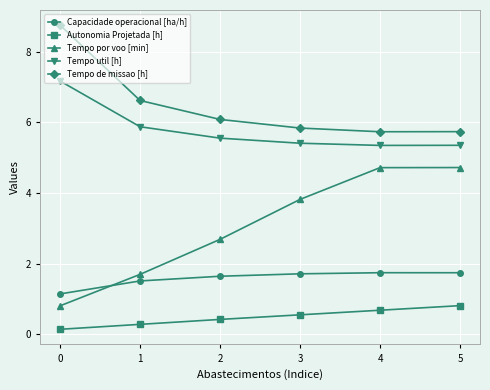

True or false: Tempo de missao [h] has a value of 8.8 at 0.

True